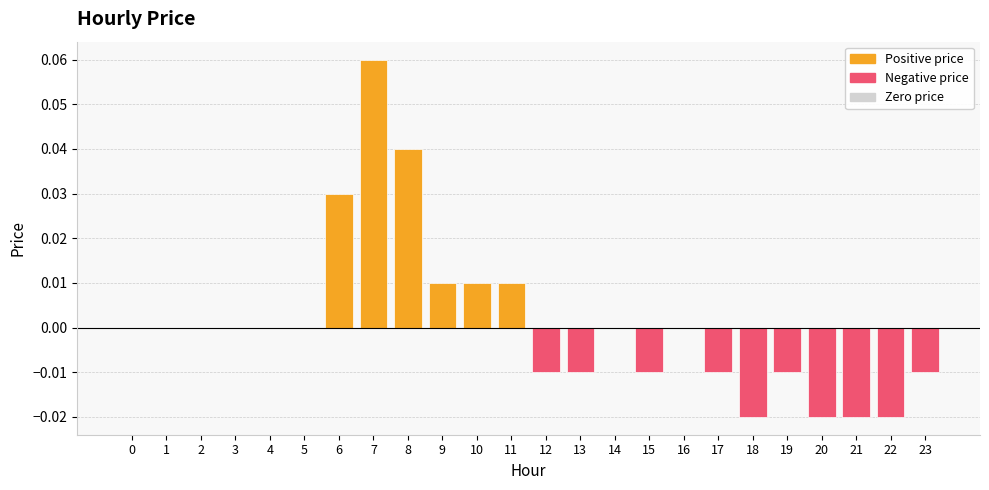

Which category has the highest value across all series?

7